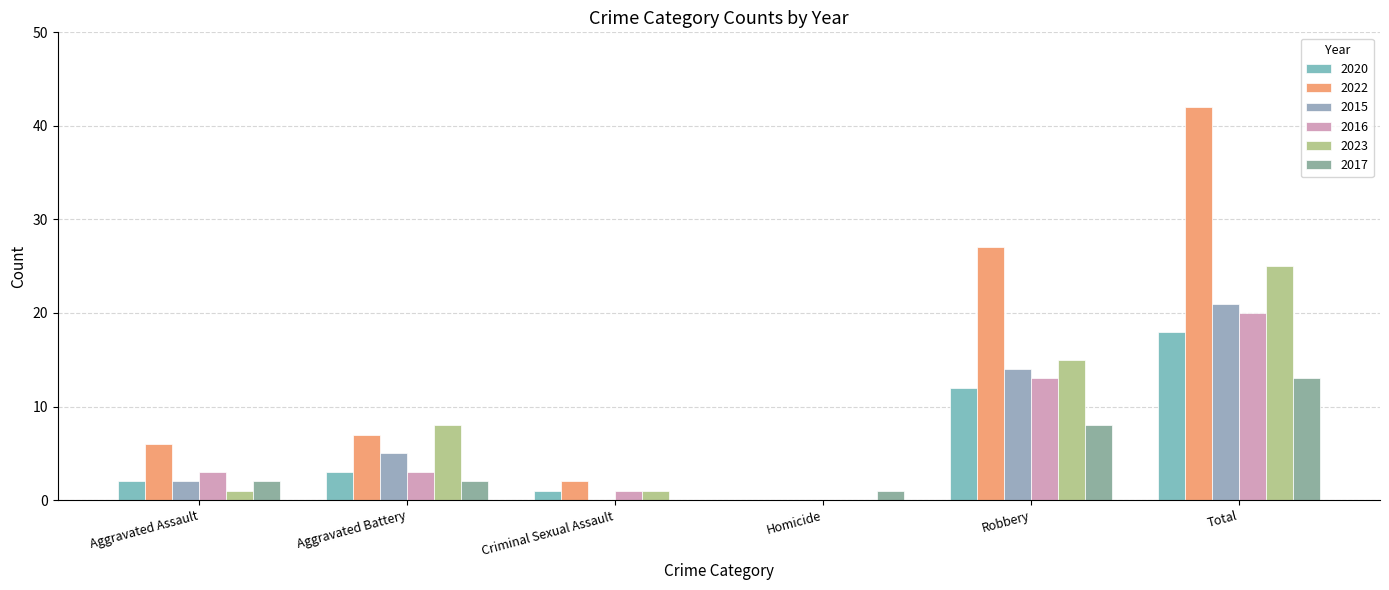

List the labels in order of 2020 value, smallest first.

Homicide, Criminal Sexual Assault, Aggravated Assault, Aggravated Battery, Robbery, Total